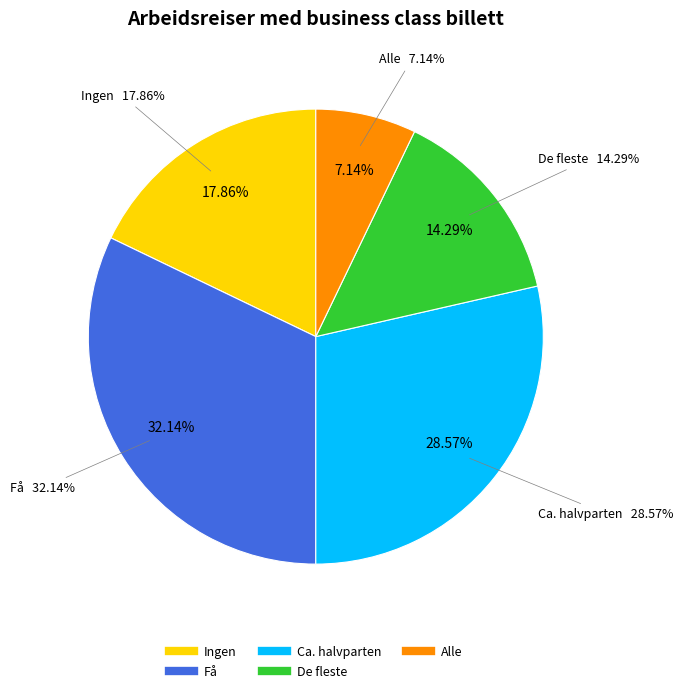

What is the smallest slice in the pie chart?

Alle